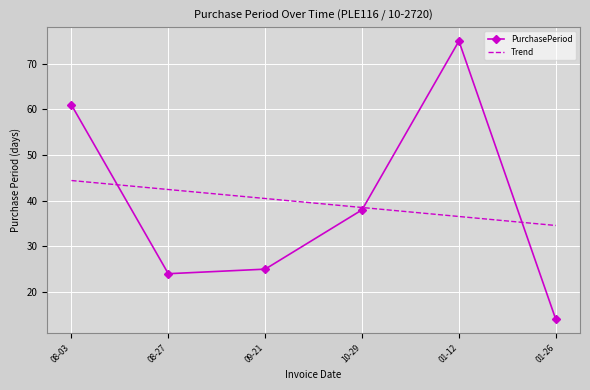

Reading left to right, what are all the values shown in this chart?

PurchasePeriod: 08-03=61.0	08-27=24.0	09-21=25.0	10-29=38.0	01-12=75.0	01-26=14.0
Trend: 08-03=44.4	08-27=42.5	09-21=40.5	10-29=38.5	01-12=36.5	01-26=34.6